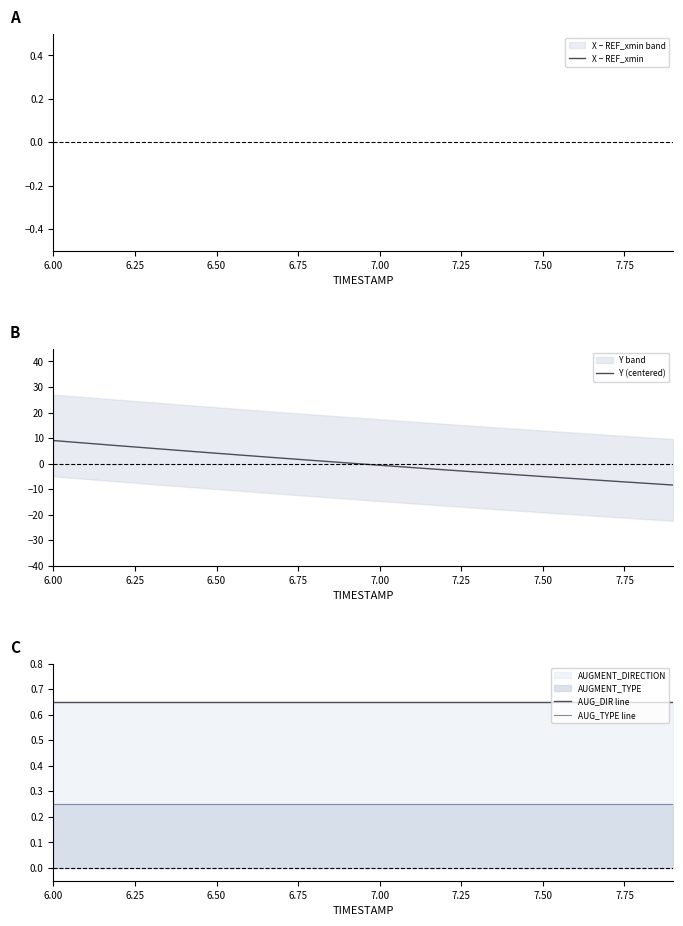

True or false: AUG_DIR line has a value of 1.1 at 6.50.

False